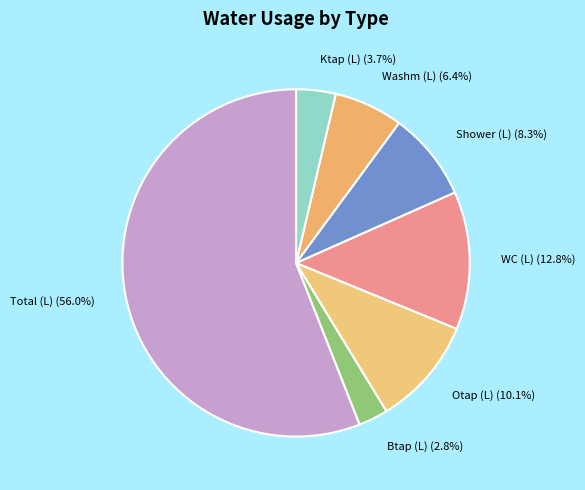

To the nearest percent, what is the average slice percentage?

14%